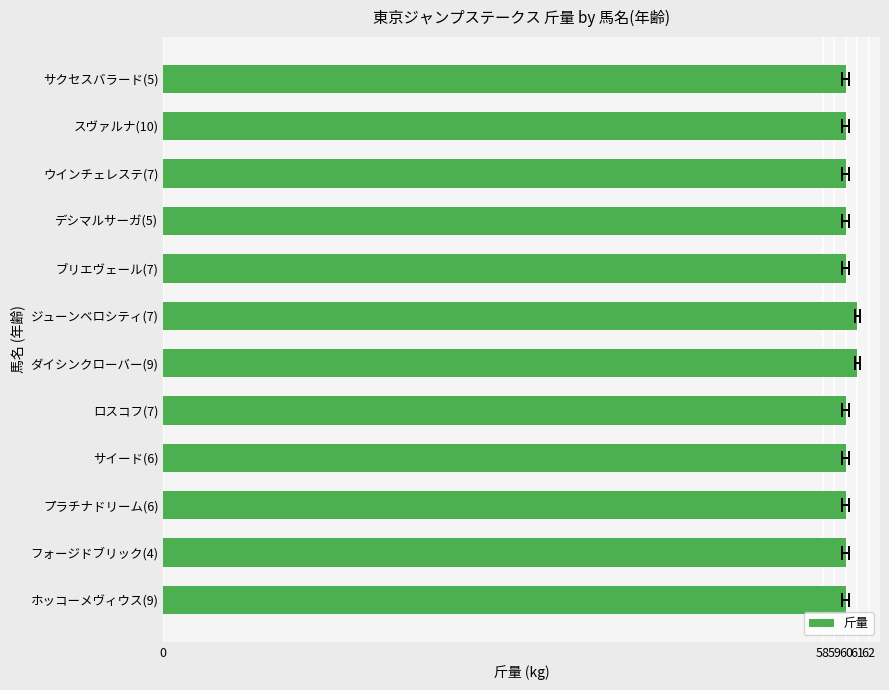

True or false: the data shows 89 at サクセスバラード(5).

False